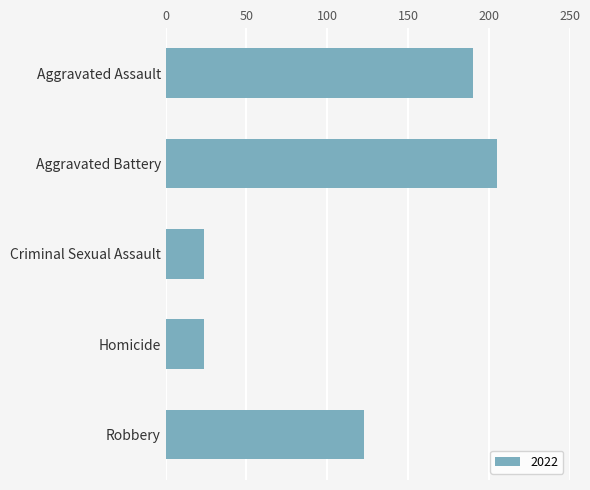

How many distinct data groups are displayed?

1